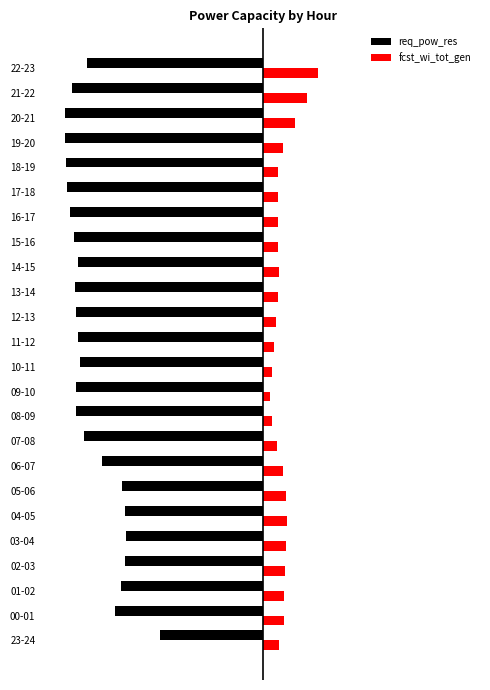

What are all the series names shown in the legend?

req_pow_res, fcst_wi_tot_gen